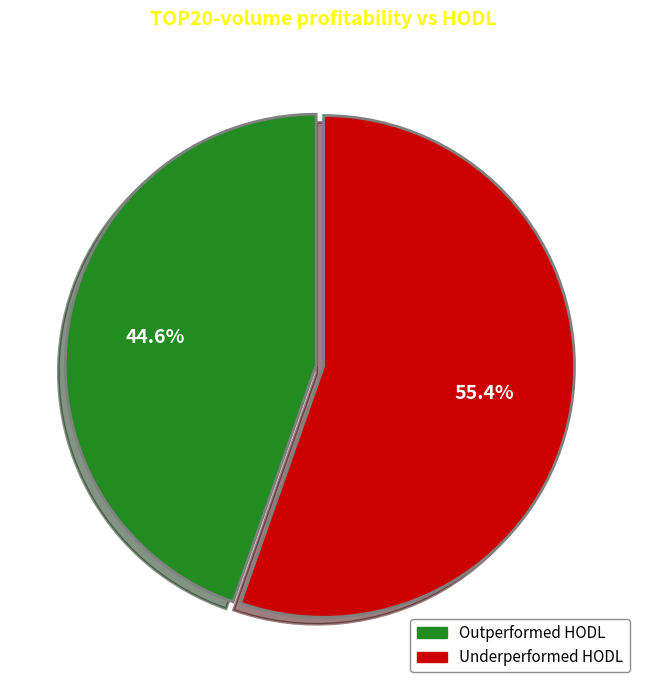

What is the smallest slice in the pie chart?

Outperformed HODL